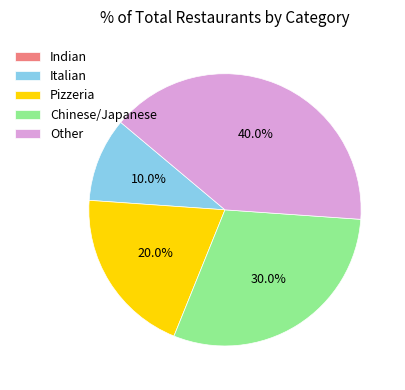

Combined, what portion of the pie is Pizzeria and Chinese/Japanese?

50.0%